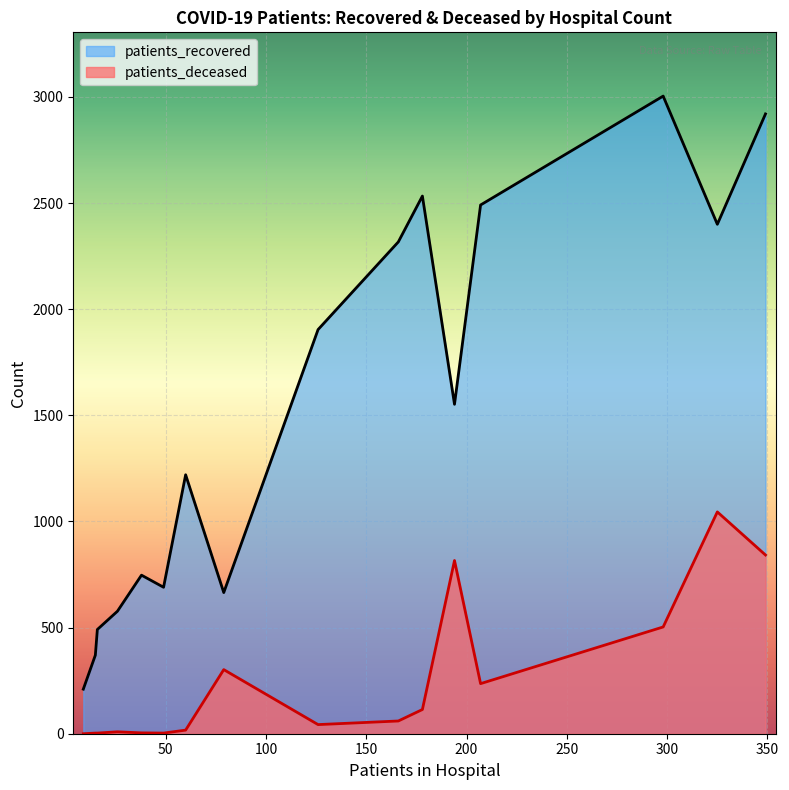

Which series has the widest spread of values?

patients_recovered